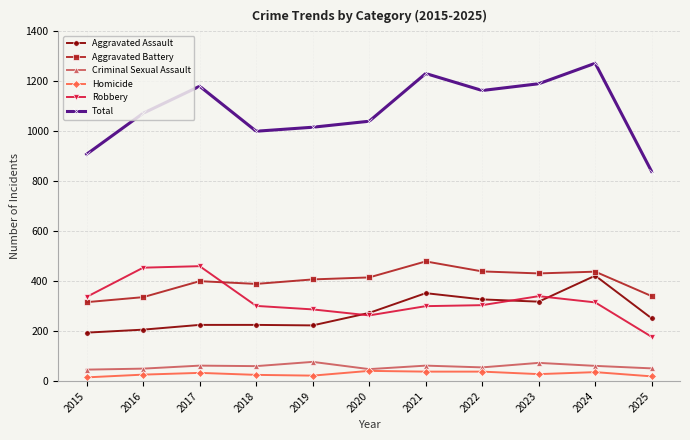

What is the maximum value shown in the chart?

1272